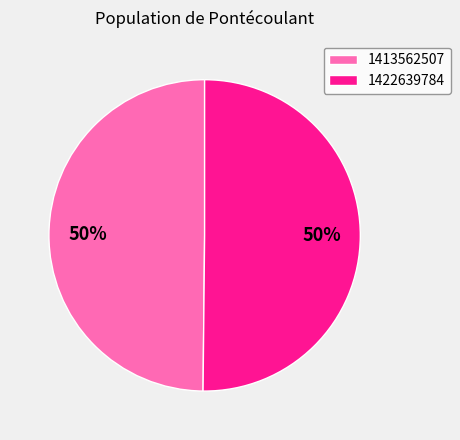

Do 1422639784 and 1413562507 together represent more than half of the pie?

Yes